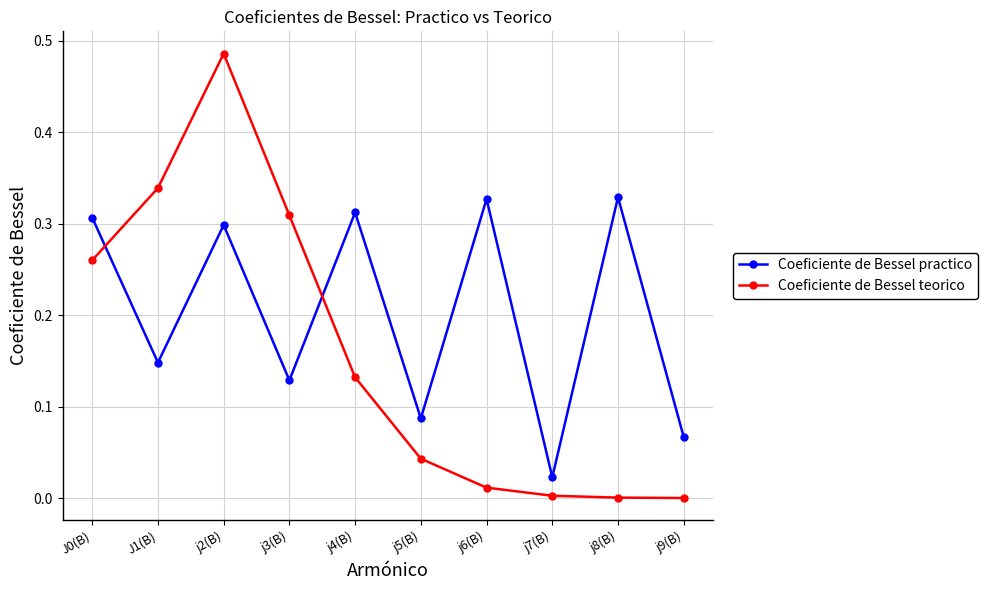

Rank the series by their maximum value, from lowest to highest.

Coeficiente de Bessel practico, Coeficiente de Bessel teorico